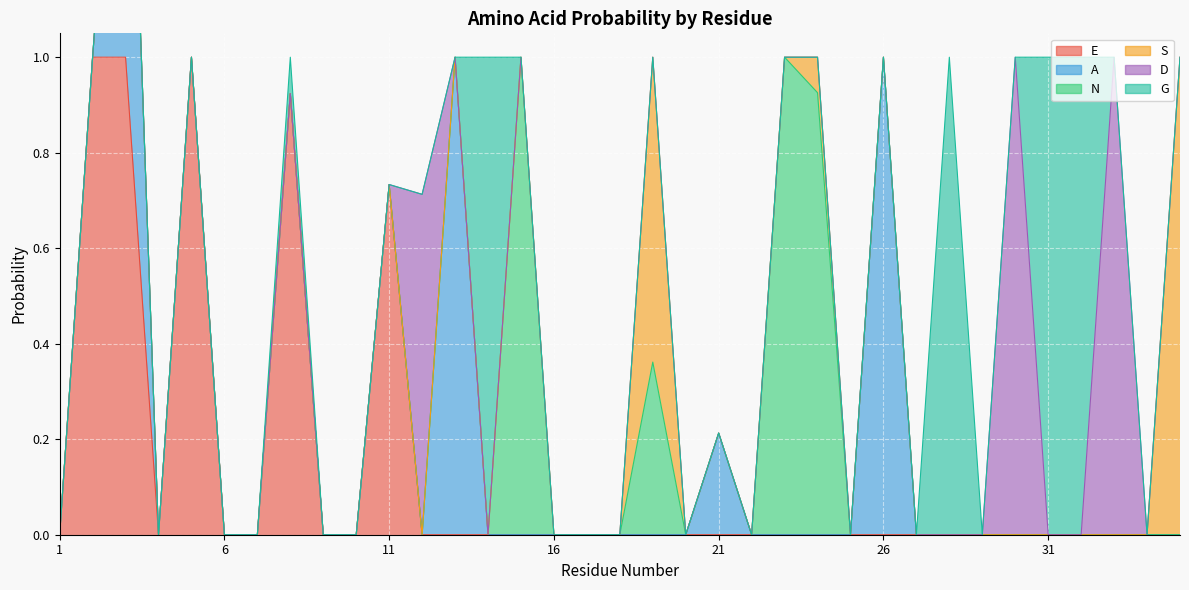

What is the total value across all series at 35?

1.0